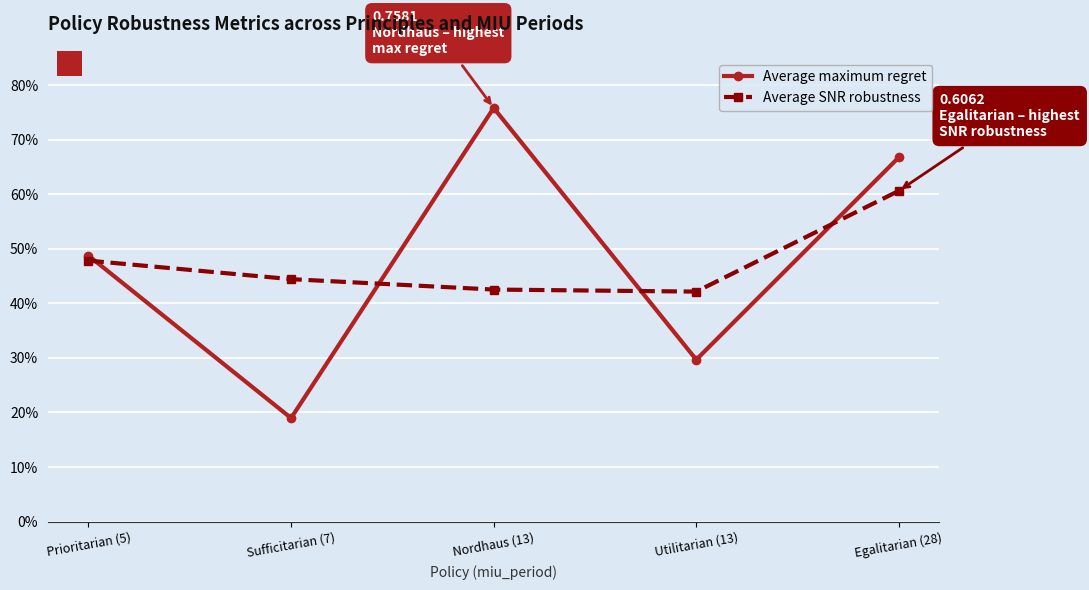

Does the chart have visible grid lines?

Yes